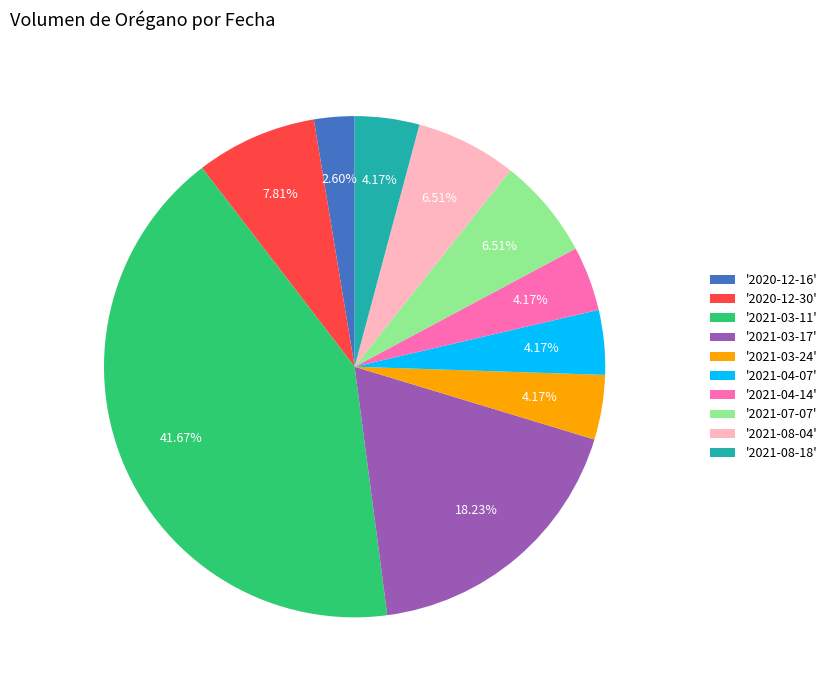

Is there a majority slice in this chart?

No